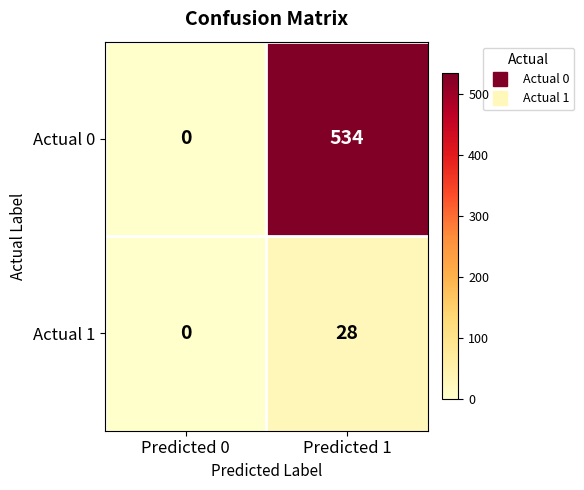

True or false: Actual 0 has a value of -291 at Predicted 0.

False